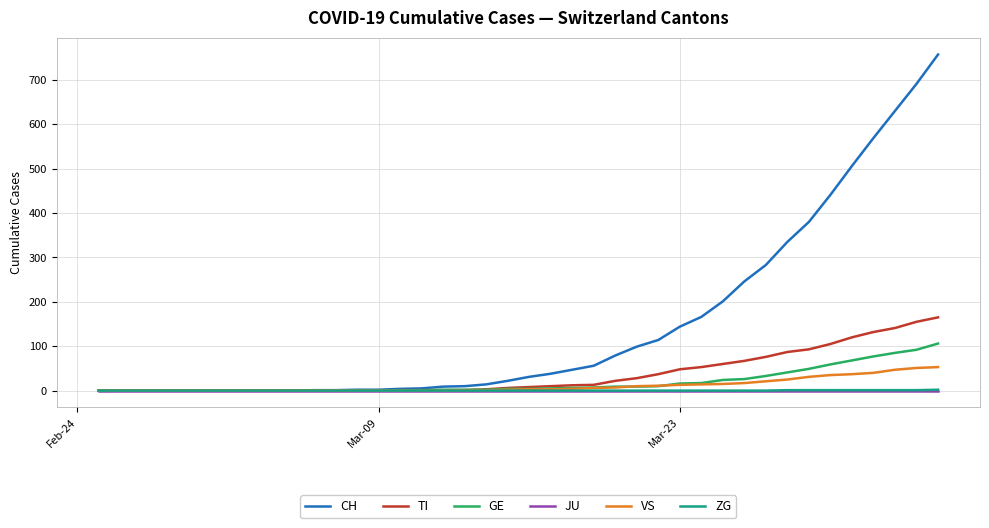

Which series has the largest total across all categories?

CH